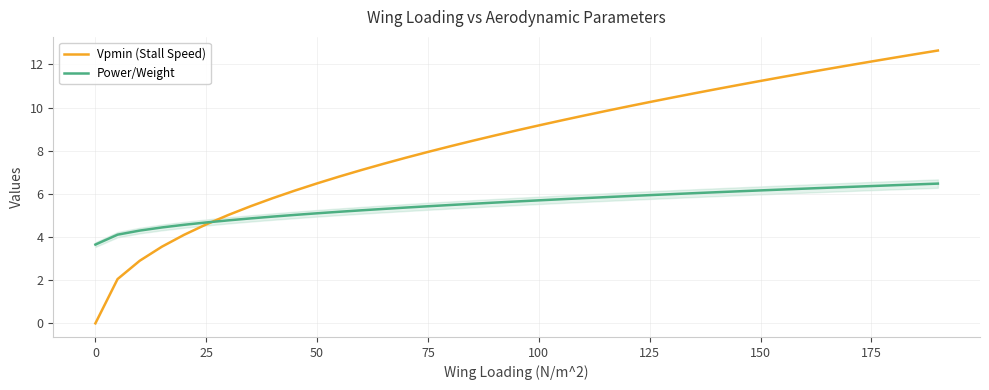

Rank the series by their average value, from highest to lowest.

Vpmin (Stall Speed), Power/Weight